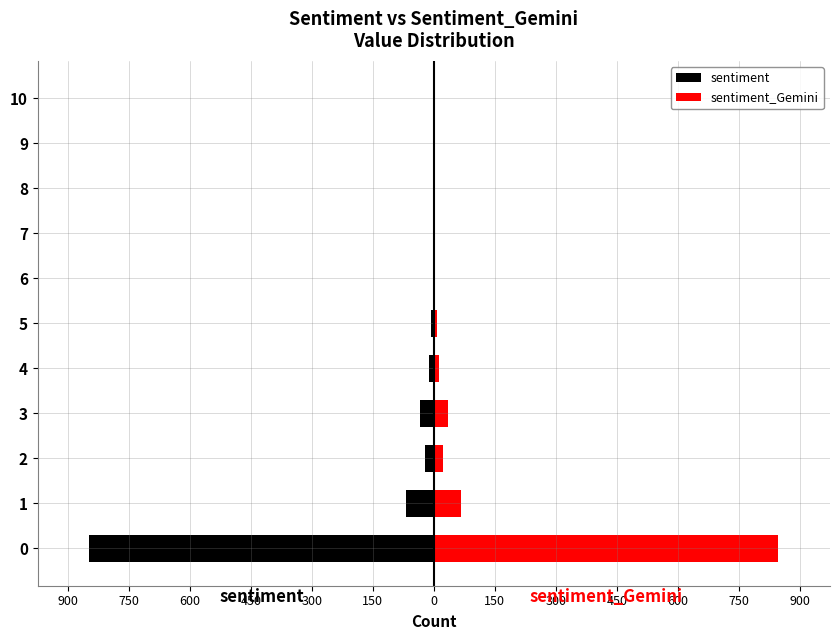

Count the number of data series in this chart.

2